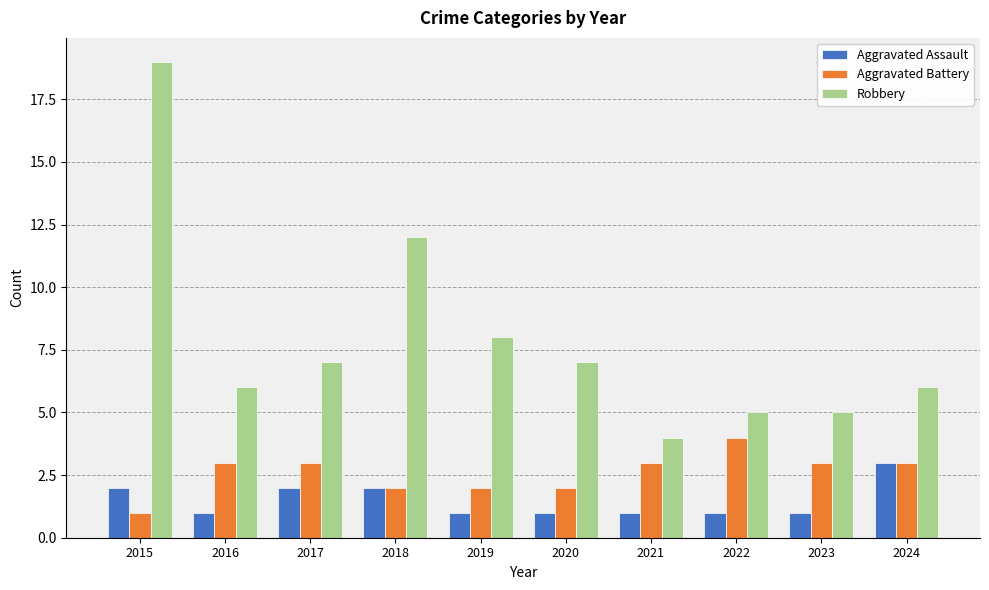

At 2019, list the series in order from largest to smallest.

Robbery, Aggravated Battery, Aggravated Assault